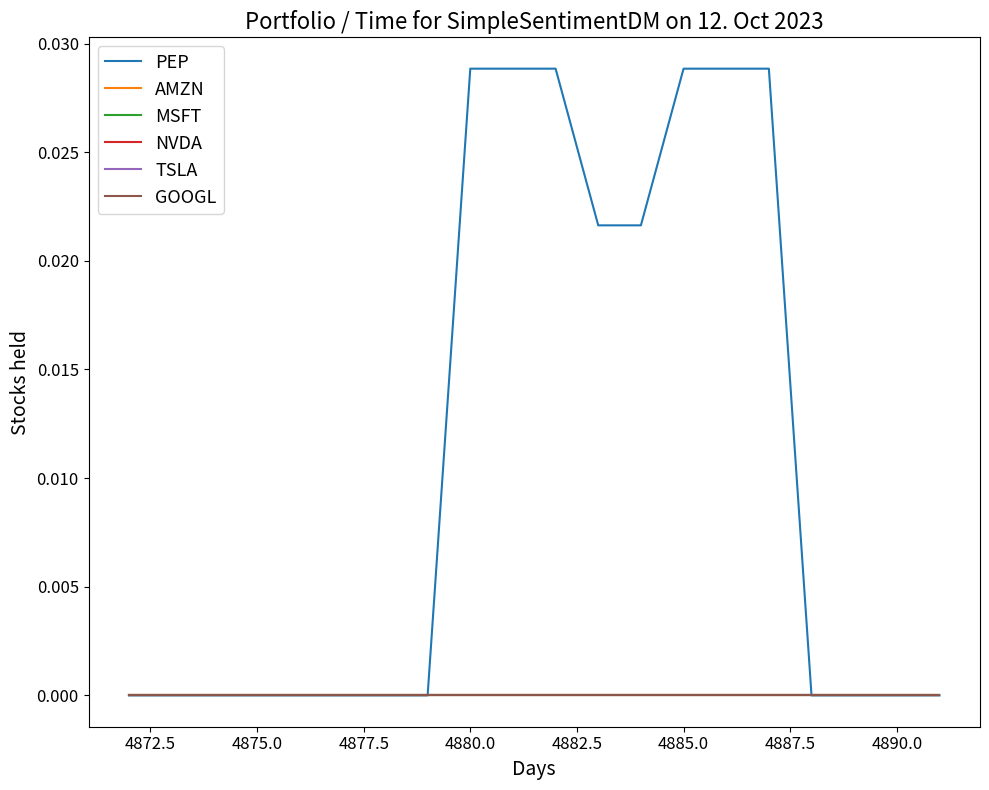

Does the chart have visible grid lines?

No